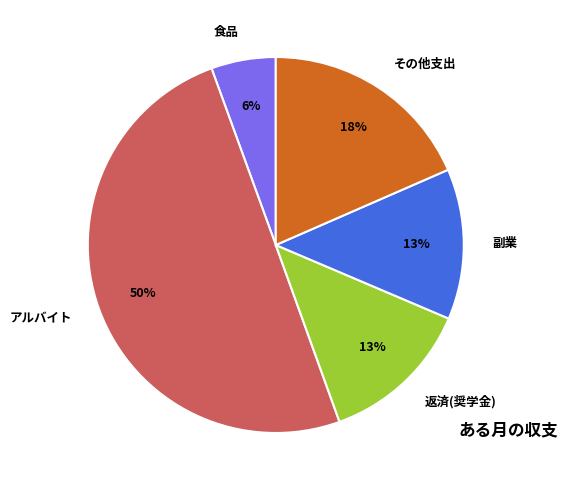

To the nearest percent, what percentage of the pie is その他支出?

18%